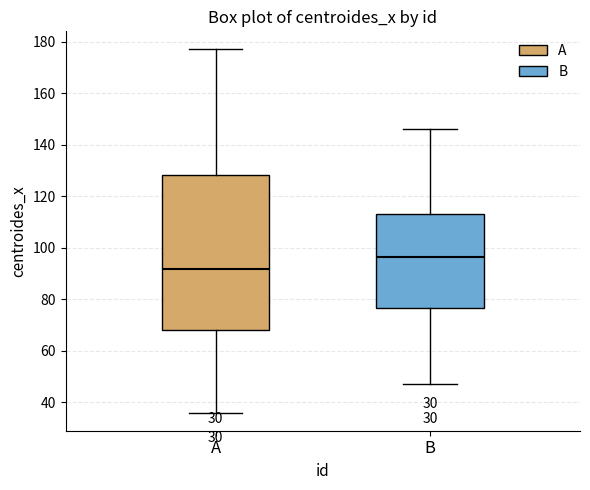

Reading left to right, transcribe this box plot: for each box, give where its median line is, the range the box spans, and where its two whiskers end, as read against the y-axis. The values are not printed on the chart, so give them approximately, as read against the axis.

A: median 92, box 68 to 128, whiskers 36 to 176
B: median 96, box 76 to 114, whiskers 46 to 146